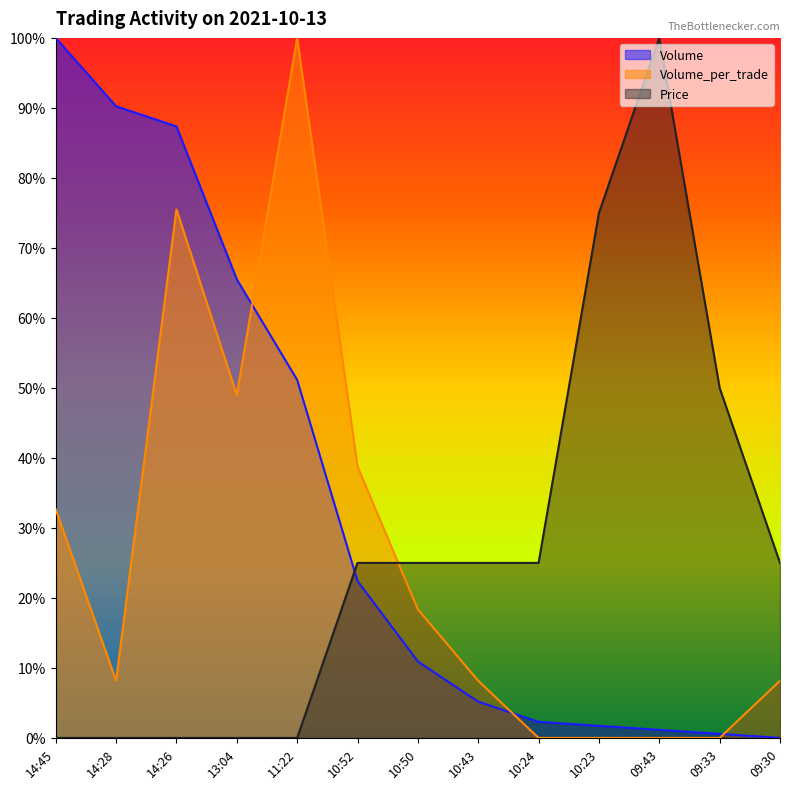

True or false: Volume_per_trade and Price intersect in this chart.

True